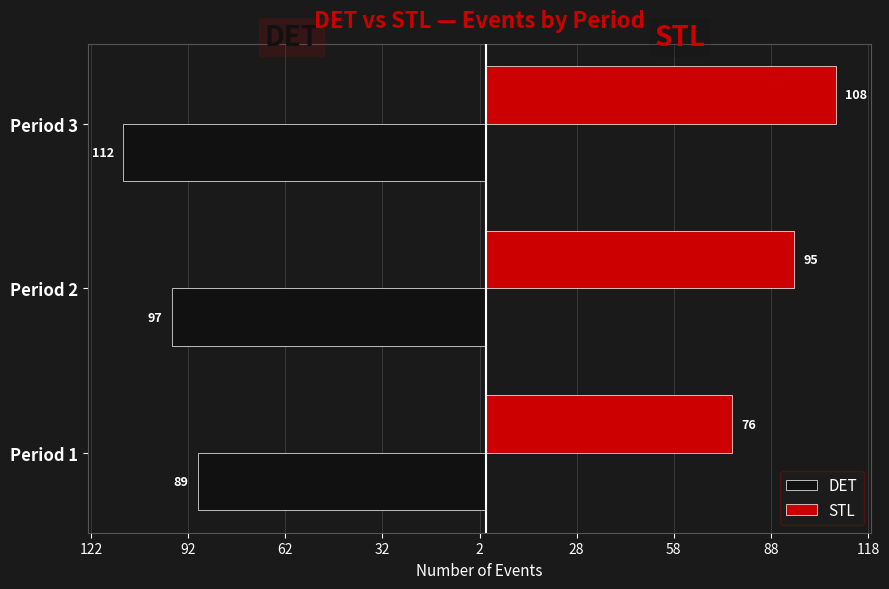

What are all the series names shown in the legend?

DET, STL